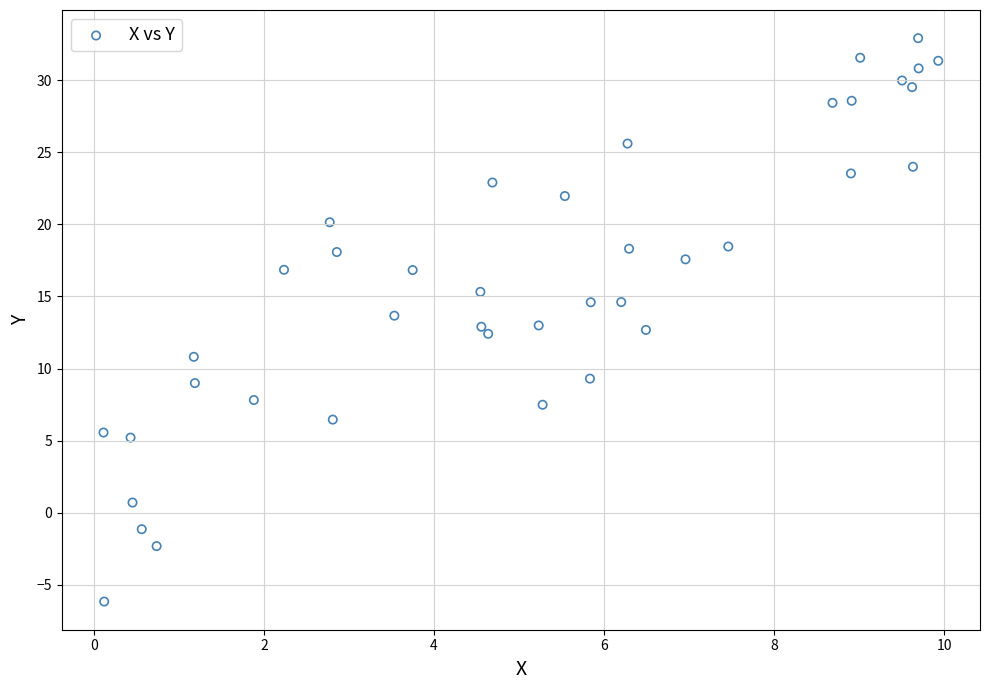

What is the range of Y values (max minus min)?

39.1